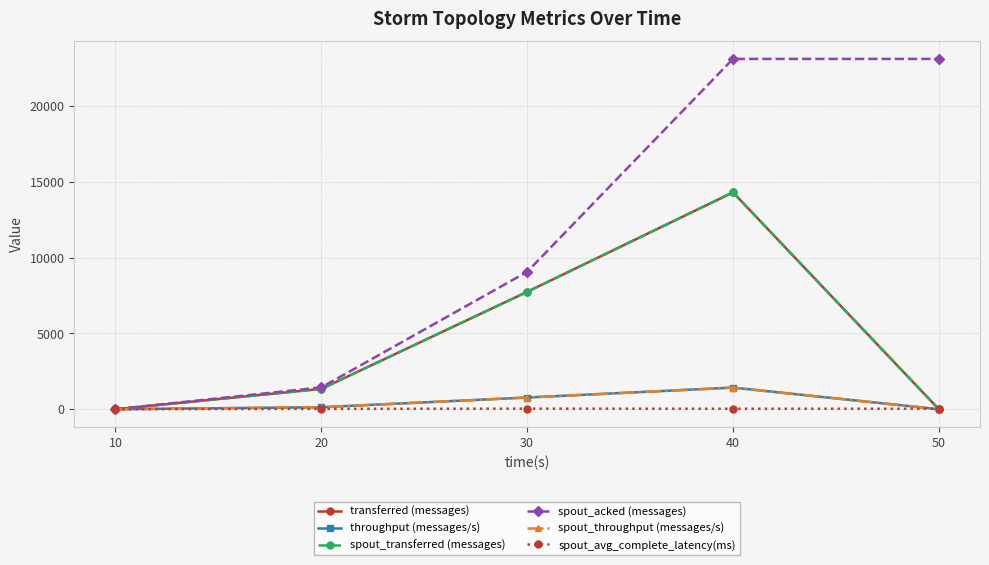

At 30, list the series in order from smallest to largest.

spout_avg_complete_latency(ms), throughput (messages/s), spout_throughput (messages/s), transferred (messages), spout_transferred (messages), spout_acked (messages)